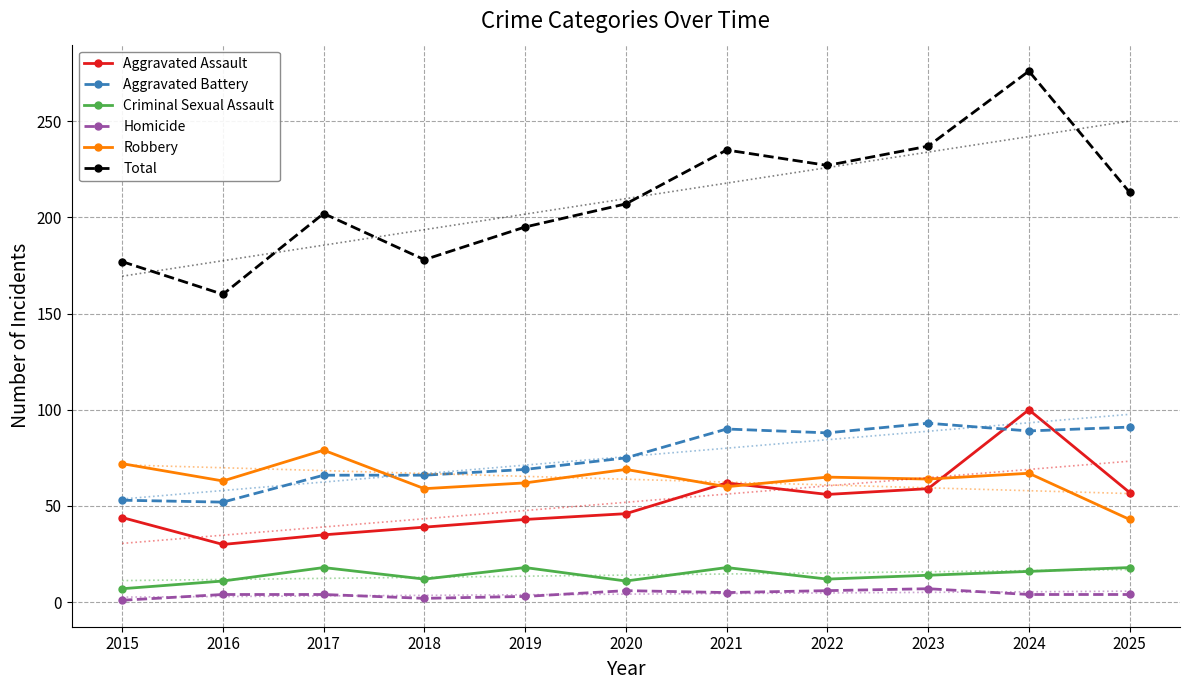

What is the maximum value for Robbery?

79